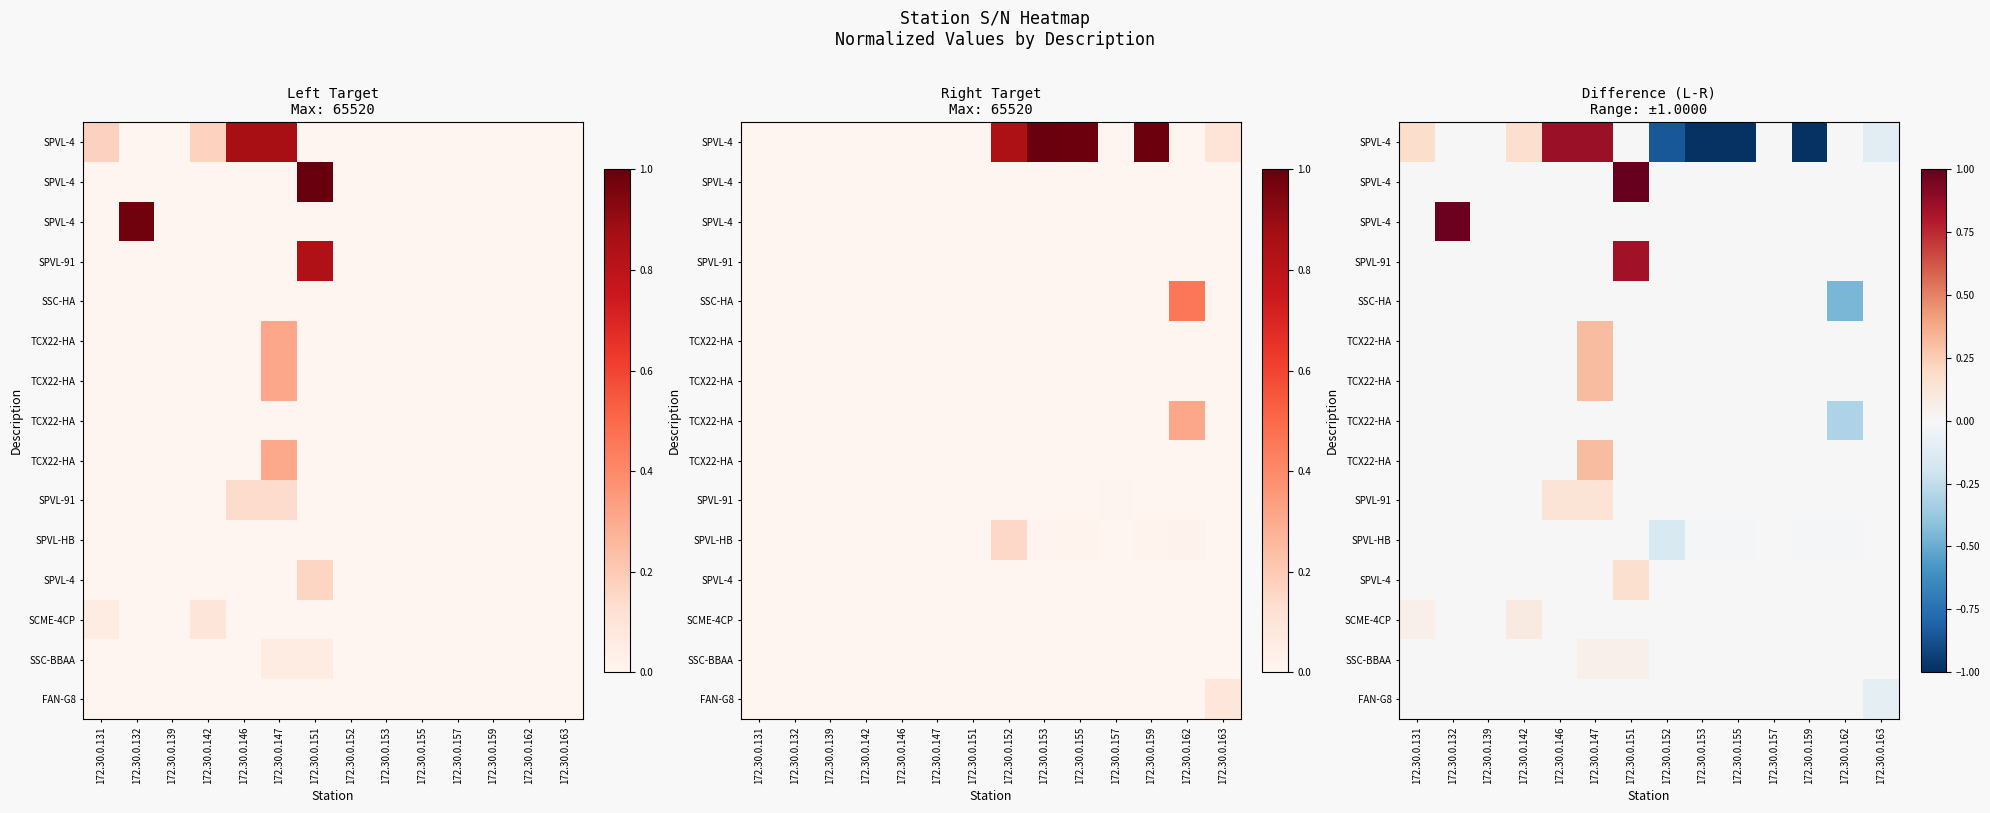

How many data points does each series have?

14